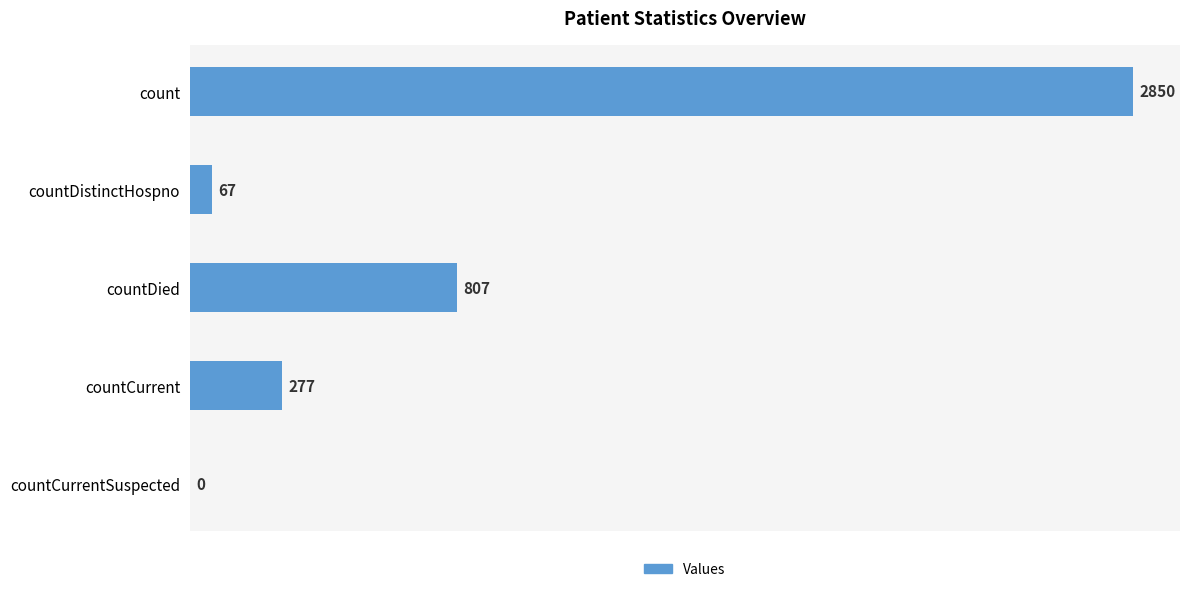

Reading top to bottom, transcribe all the data shown in this chart.

count=2850	countDistinctHospno=67	countDied=807	countCurrent=277	countCurrentSuspected=0